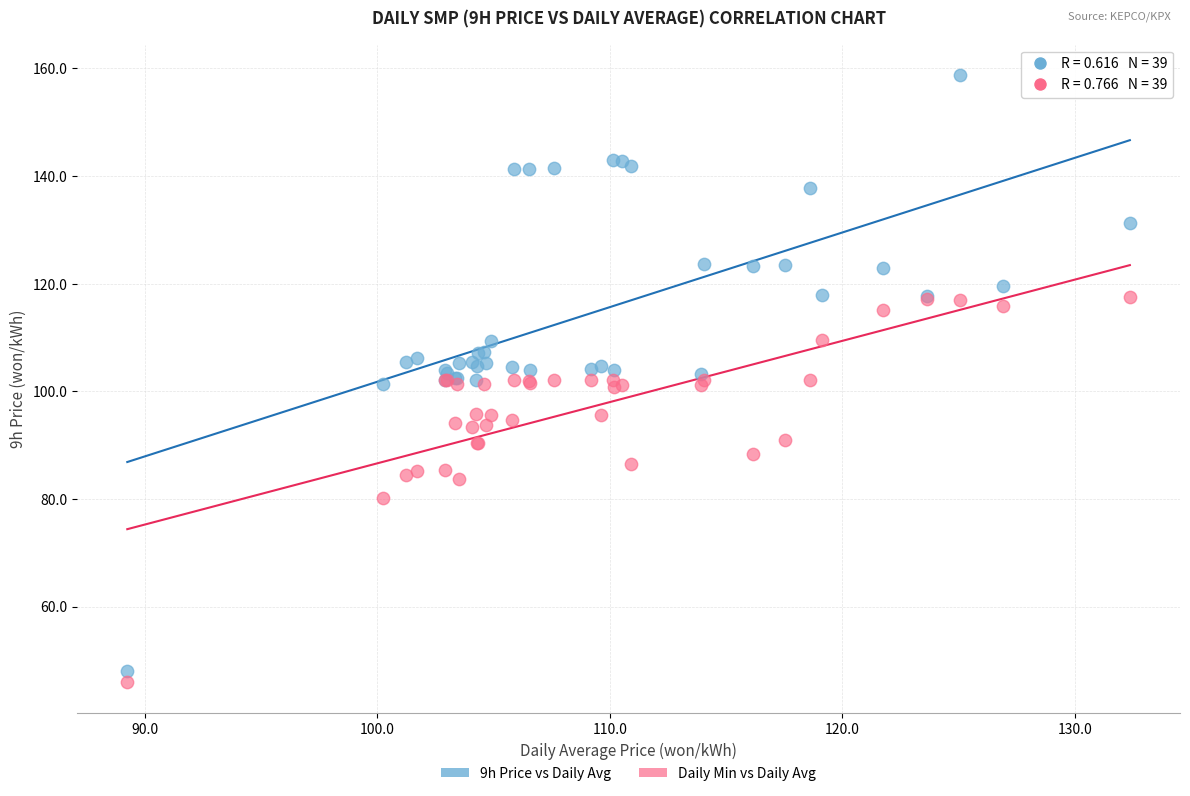

Which series has the largest Y range (max minus min)?

9h Price vs Daily Avg